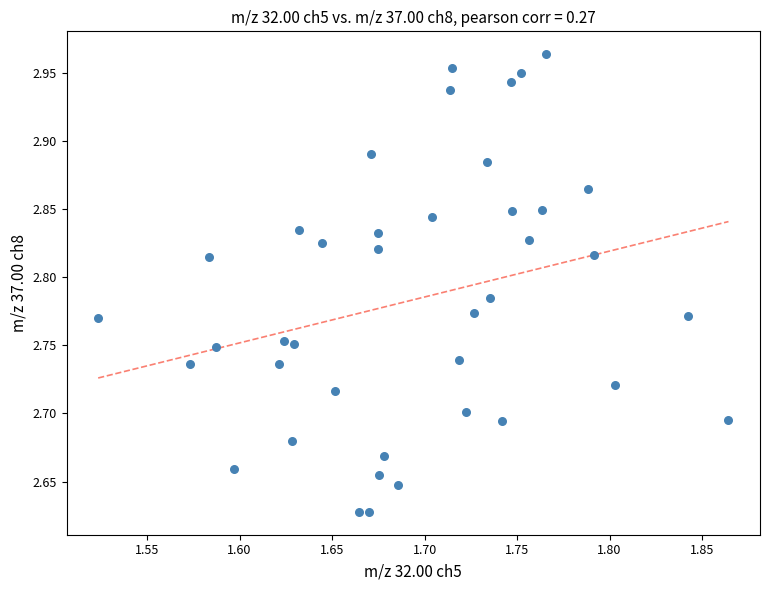

What is the range of Y values (max minus min)?

0.3